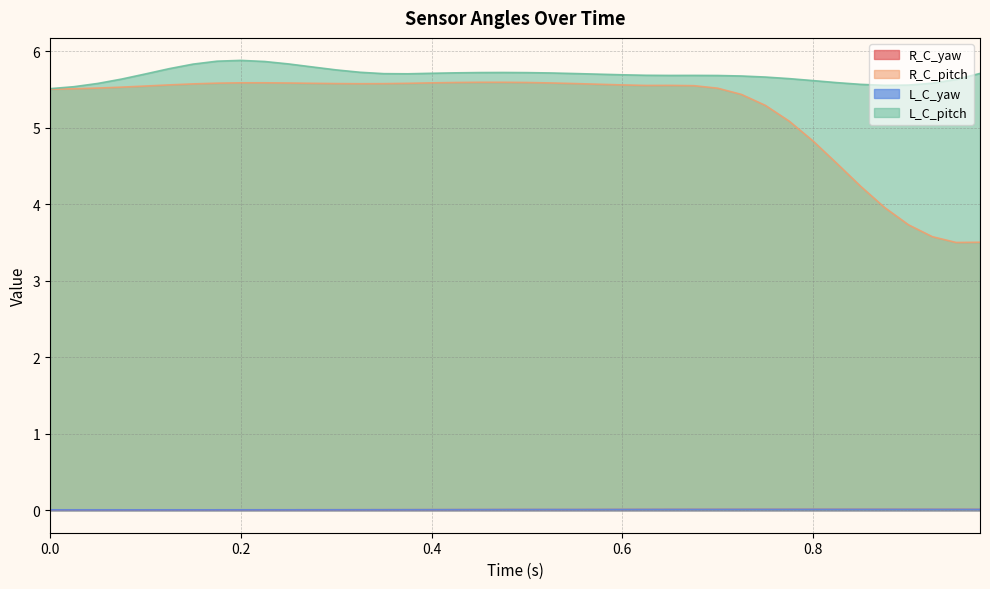

Reading left to right, transcribe all the data shown in this chart.

R_C_yaw: 0.0=0.0	0.025=0.0	0.05=0.0	0.075=0.0	0.1=0.0	0.125=0.0	0.15=0.0	0.175=0.0	0.2=0.0	0.225=0.0	0.25=0.0	0.275=0.0	0.3=0.0	0.325=0.0	0.35=0.0	0.375=0.0	0.4=0.0	0.425=0.0	0.45=0.0	0.475=0.0	0.5=0.0	0.525=0.0	0.55=0.0	0.575=0.0	0.6=0.0	0.625=0.0	0.65=0.0	0.675=0.0	0.7=0.0	0.725=0.0	0.75=0.0	0.775=0.0	0.8=0.0	0.825=0.0	0.85=0.0	0.875=0.0	0.9=0.0	0.925=0.0	0.95=0.0	0.975=0.0
R_C_pitch: 0.0=5.5	0.025=5.5	0.05=5.5	0.075=5.5	0.1=5.5	0.125=5.6	0.15=5.6	0.175=5.6	0.2=5.6	0.225=5.6	0.25=5.6	0.275=5.6	0.3=5.6	0.325=5.6	0.35=5.6	0.375=5.6	0.4=5.6	0.425=5.6	0.45=5.6	0.475=5.6	0.5=5.6	0.525=5.6	0.55=5.6	0.575=5.6	0.6=5.6	0.625=5.6	0.65=5.6	0.675=5.5	0.7=5.5	0.725=5.4	0.75=5.3	0.775=5.1	0.8=4.8	0.825=4.5	0.85=4.2	0.875=4.0	0.9=3.7	0.925=3.6	0.95=3.5	0.975=3.5
L_C_yaw: 0.0=0.0	0.025=0.0	0.05=0.0	0.075=0.0	0.1=0.0	0.125=0.0	0.15=0.0	0.175=0.0	0.2=0.0	0.225=0.0	0.25=0.0	0.275=0.0	0.3=0.0	0.325=0.0	0.35=0.0	0.375=0.0	0.4=0.0	0.425=0.0	0.45=0.0	0.475=0.0	0.5=0.0	0.525=0.0	0.55=0.0	0.575=0.0	0.6=0.0	0.625=0.0	0.65=0.0	0.675=0.0	0.7=0.0	0.725=0.0	0.75=0.0	0.775=0.0	0.8=0.0	0.825=0.0	0.85=0.0	0.875=0.0	0.9=0.0	0.925=0.0	0.95=0.0	0.975=0.0
L_C_pitch: 0.0=5.5	0.025=5.5	0.05=5.6	0.075=5.6	0.1=5.7	0.125=5.8	0.15=5.8	0.175=5.9	0.2=5.9	0.225=5.9	0.25=5.8	0.275=5.8	0.3=5.8	0.325=5.7	0.35=5.7	0.375=5.7	0.4=5.7	0.425=5.7	0.45=5.7	0.475=5.7	0.5=5.7	0.525=5.7	0.55=5.7	0.575=5.7	0.6=5.7	0.625=5.7	0.65=5.7	0.675=5.7	0.7=5.7	0.725=5.7	0.75=5.7	0.775=5.6	0.8=5.6	0.825=5.6	0.85=5.6	0.875=5.6	0.9=5.6	0.925=5.6	0.95=5.6	0.975=5.7